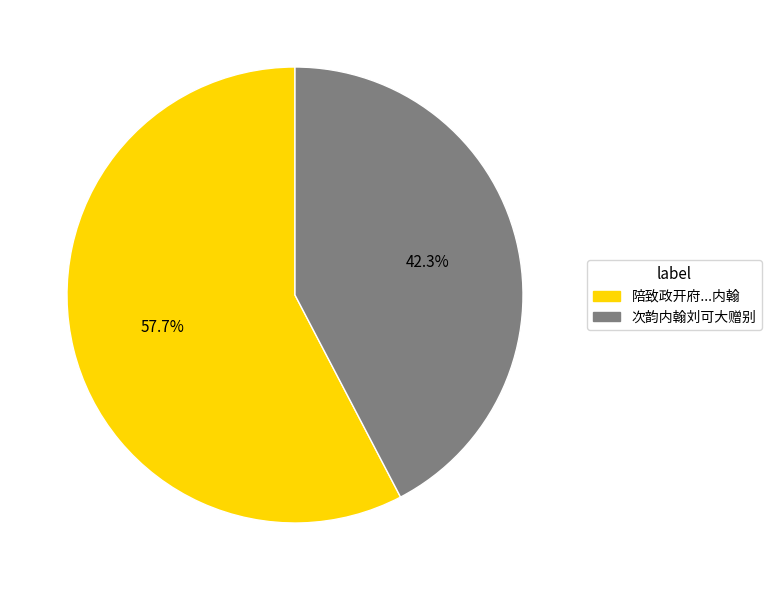

Is there any slice that represents more than half of the pie?

Yes